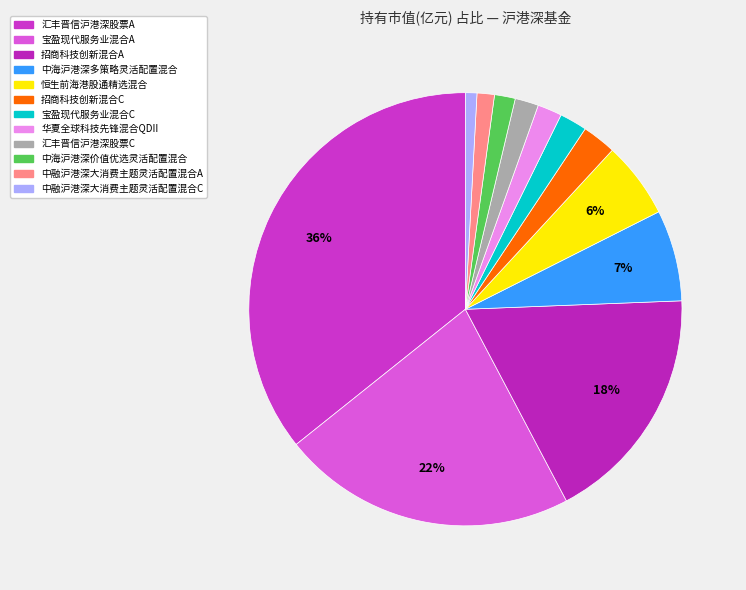

The 汇丰晋信沪港深股票C slice represents 2% of the pie. True or false?

True